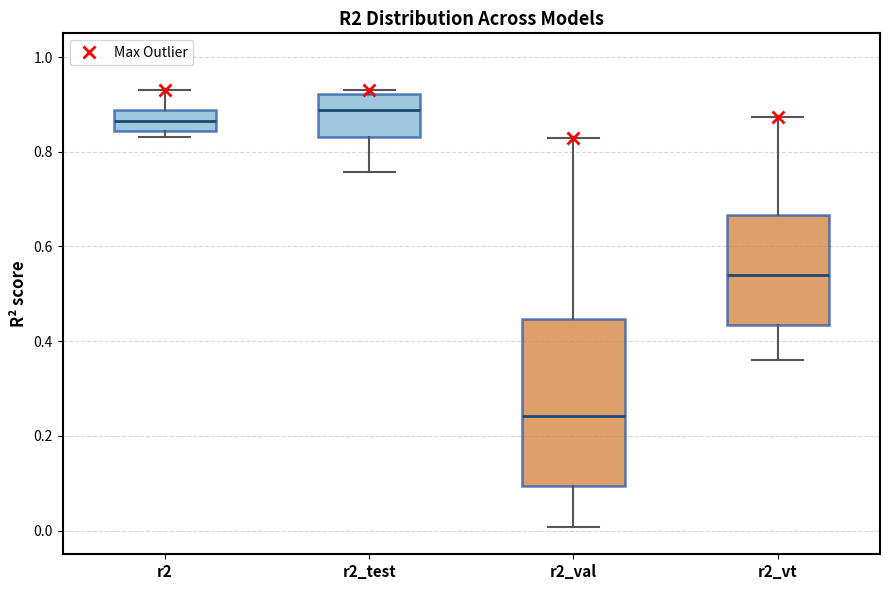

Where is the upper edge of the box for r2_val on the y-axis? The values are not printed on the chart, so give them approximately, as read against the axis.

0.44